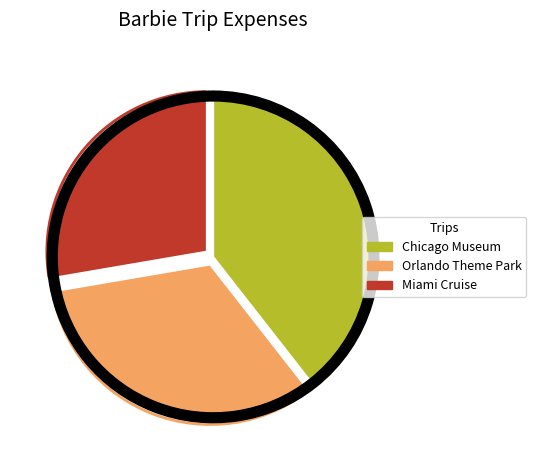

Does Miami Cruise represent more than half of the total?

No